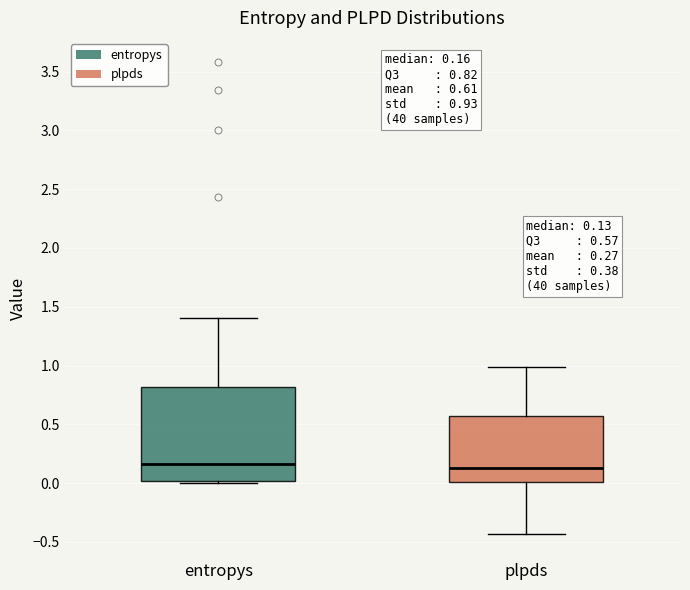

Comparing the boxes themselves (not the whiskers), which one is the tallest?

entropys